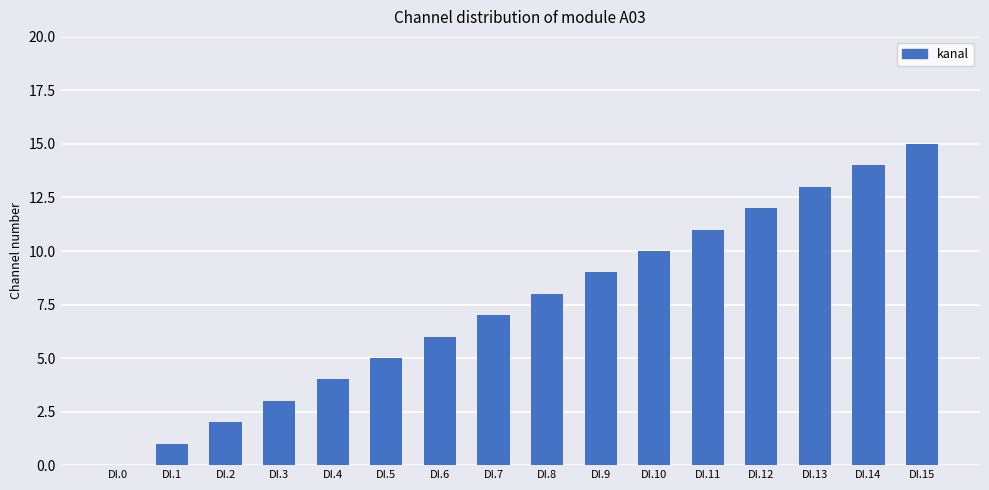

How many distinct data groups are displayed?

1